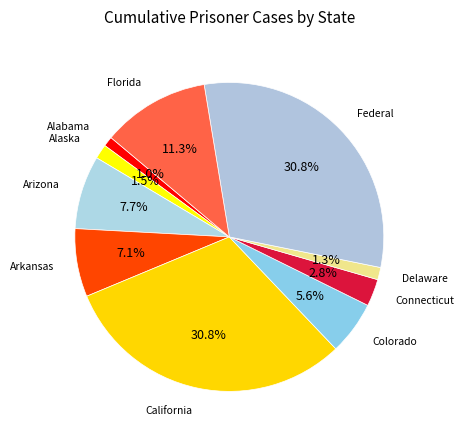

Count the number of slices in the pie.

10